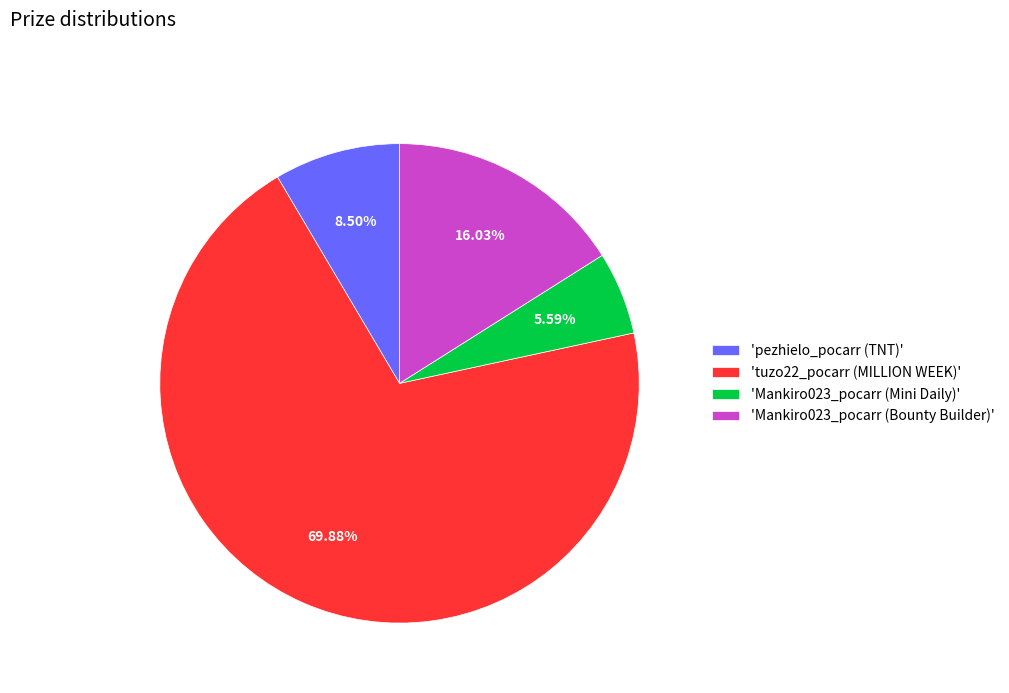

Rank the categories by value from lowest to highest.

'Mankiro023_pocarr (Mini Daily)', 'pezhielo_pocarr (TNT)', 'Mankiro023_pocarr (Bounty Builder)', 'tuzo22_pocarr (MILLION WEEK)'